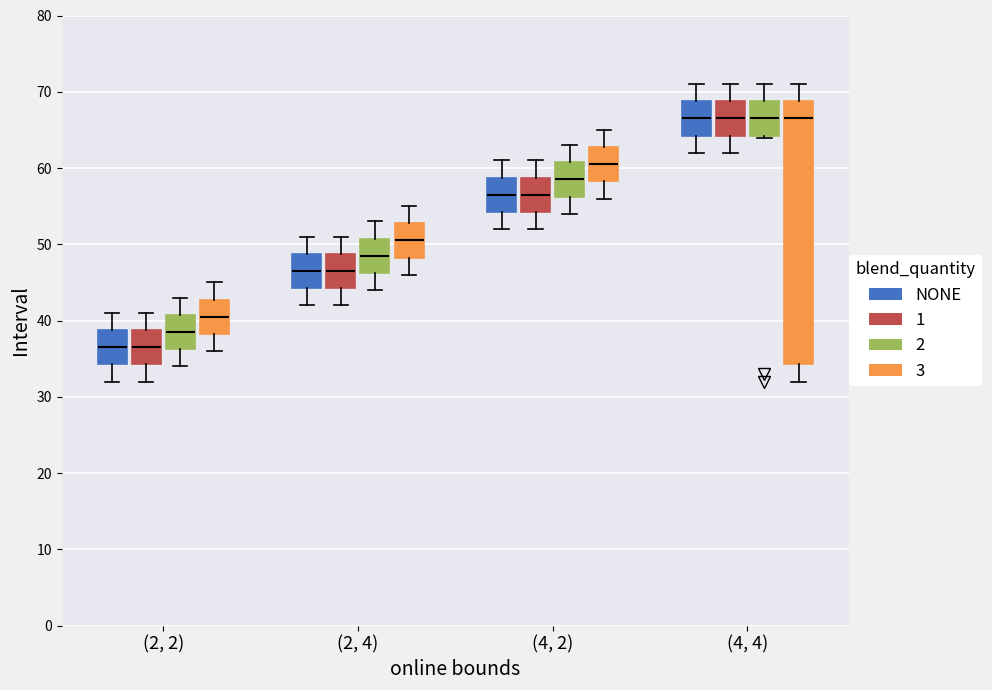

Which box is the tallest, from its lower edge to its upper edge?

(4, 4) (3)